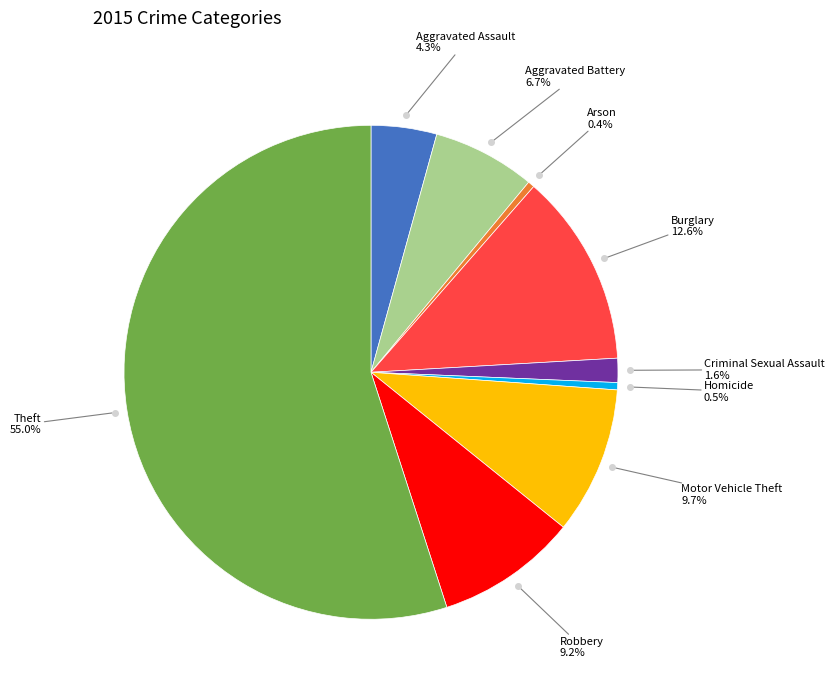

Is there a majority slice in this chart?

Yes